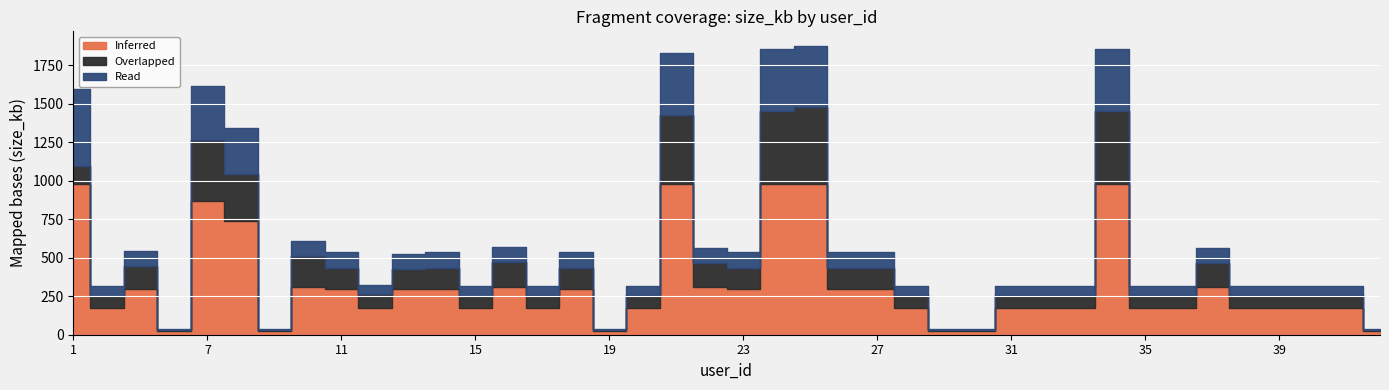

Reading left to right, what are all the values shown in this chart?

Inferred: 1=975	2=174	3=296	6=22	7=865	8=741	9=22	10=310	11=296	12=174	13=296	14=296	15=174	16=310	17=174	18=296	19=22	20=174	21=975	22=310	23=296	24=975	25=975	26=296	27=296	28=174	29=22	30=22	31=174	32=174	33=174	34=975	35=174	36=174	37=310	38=174	39=174	40=174	41=174	42=22
Overlapped: 1=120	2=80	3=150	6=10	7=400	8=300	9=10	10=200	11=140	12=90	13=130	14=140	15=80	16=160	17=85	18=140	19=10	20=85	21=450	22=155	23=140	24=480	25=500	26=140	27=140	28=85	29=10	30=10	31=85	32=85	33=85	34=480	35=85	36=85	37=155	38=85	39=85	40=85	41=85	42=10
Read: 1=500	2=60	3=100	6=8	7=350	8=300	9=8	10=100	11=100	12=60	13=100	14=100	15=60	16=100	17=60	18=100	19=8	20=60	21=400	22=100	23=100	24=400	25=400	26=100	27=100	28=60	29=8	30=8	31=60	32=60	33=60	34=400	35=60	36=60	37=100	38=60	39=60	40=60	41=60	42=8